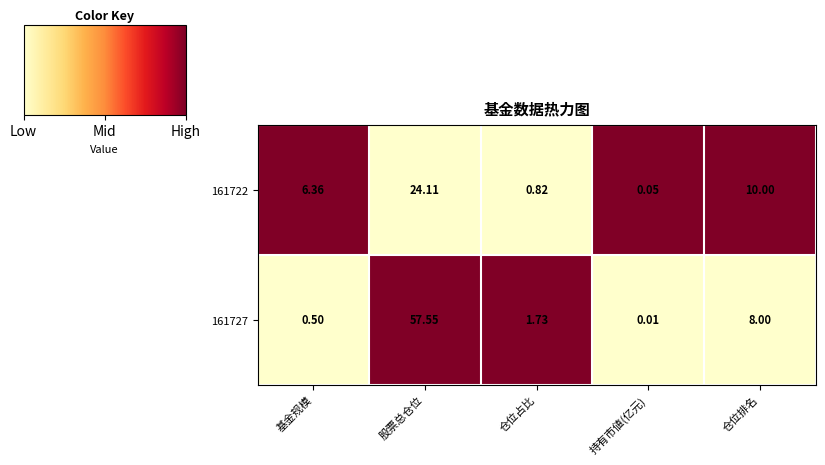

List the labels in order of 161722 value, smallest first.

持有市値(亿元), 仓位占比, 基金规模, 仓位排名, 股票总仓位